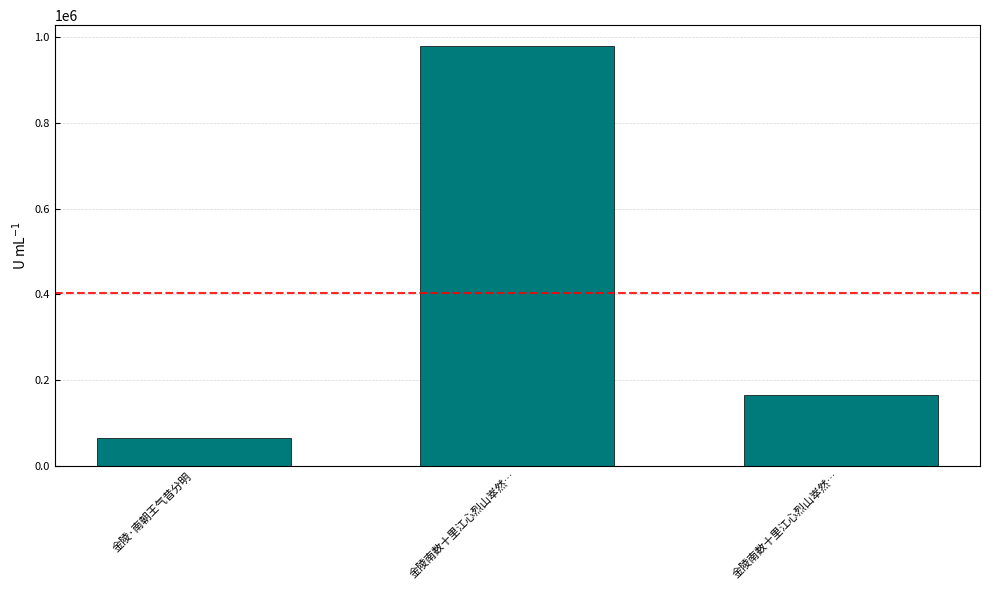

What is the difference between the values at 金陵·南朝王气昔分明 and 金陵南数十里江心烈山崒然…?

100054